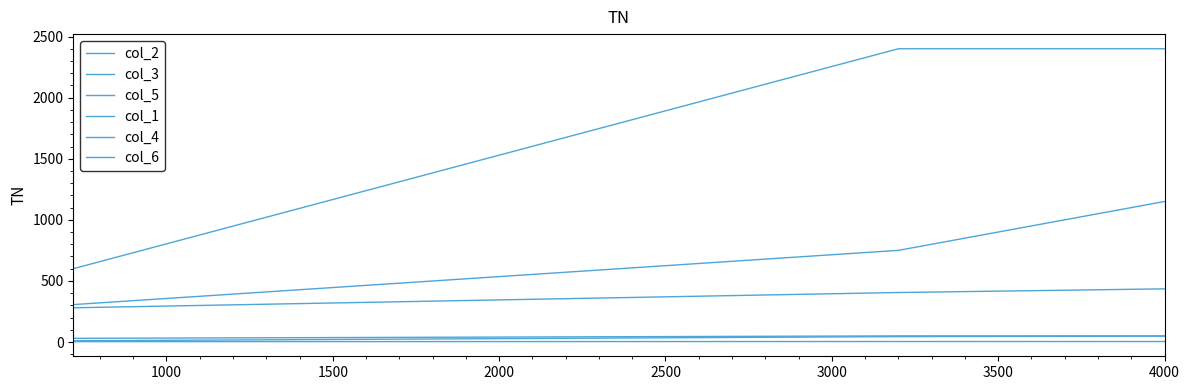

Does the chart have visible grid lines?

No